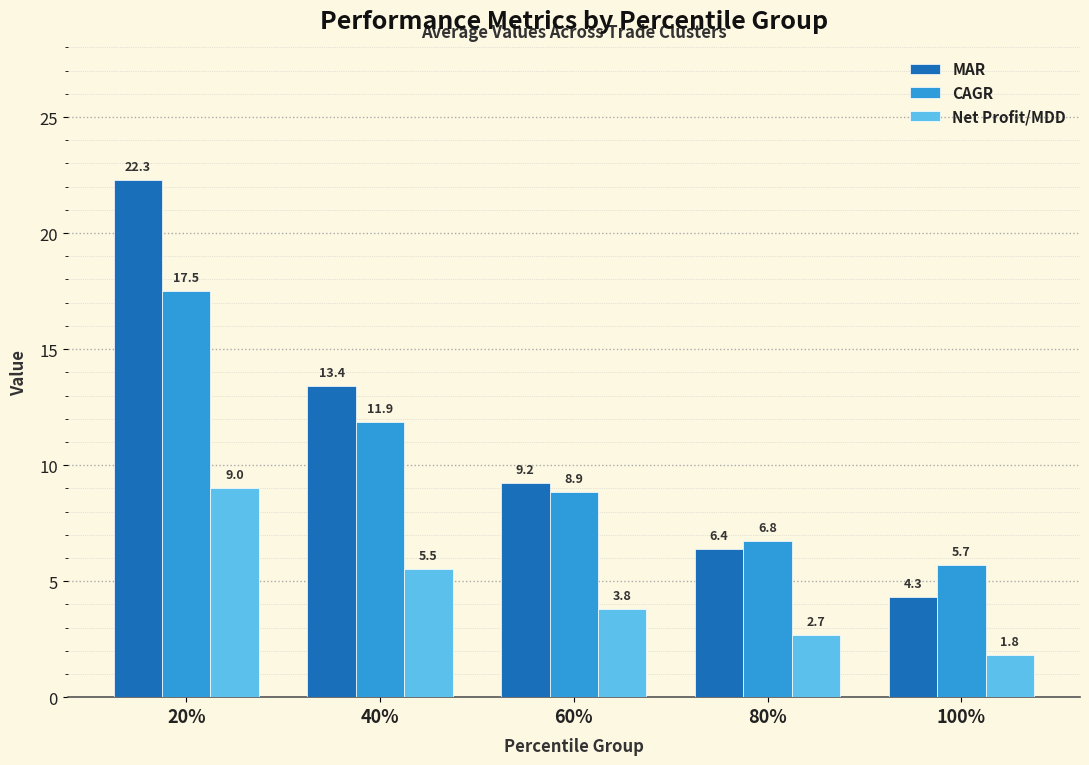

What is the sum of all Net Profit/MDD values?

22.8